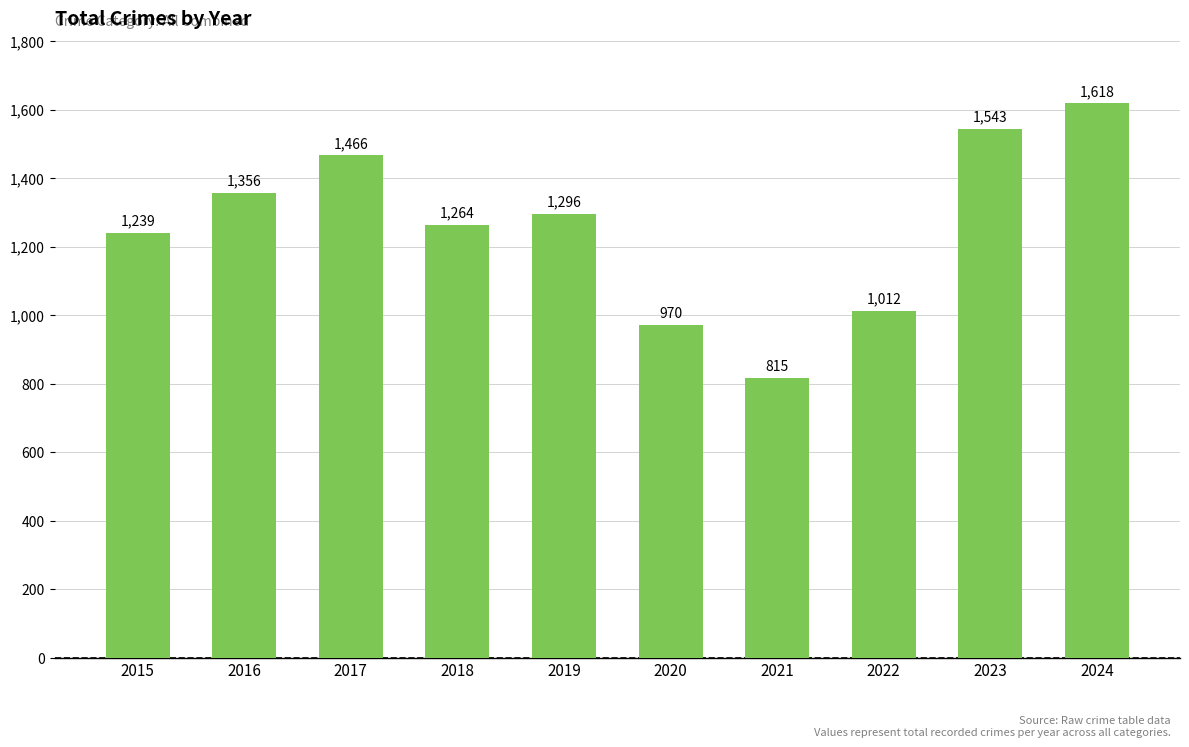

What is the maximum value shown in the chart?

1618